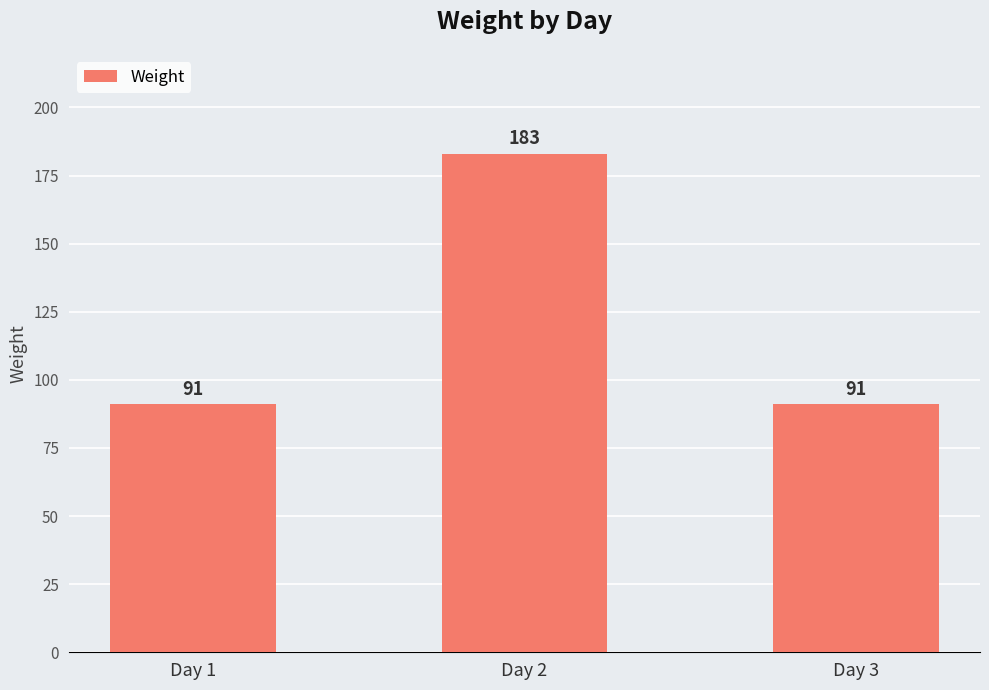

Reading right to left, extract all data points from this chart.

91	183	91